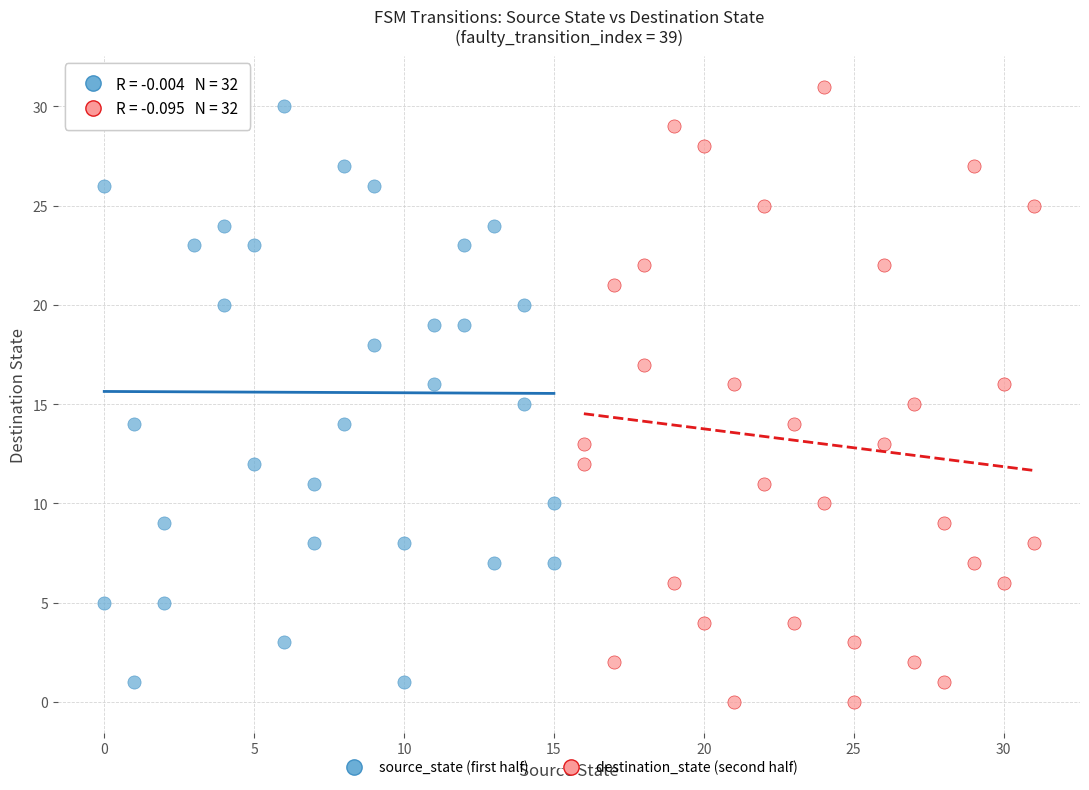

Which series has the largest Y range (max minus min)?

destination_state (second half)